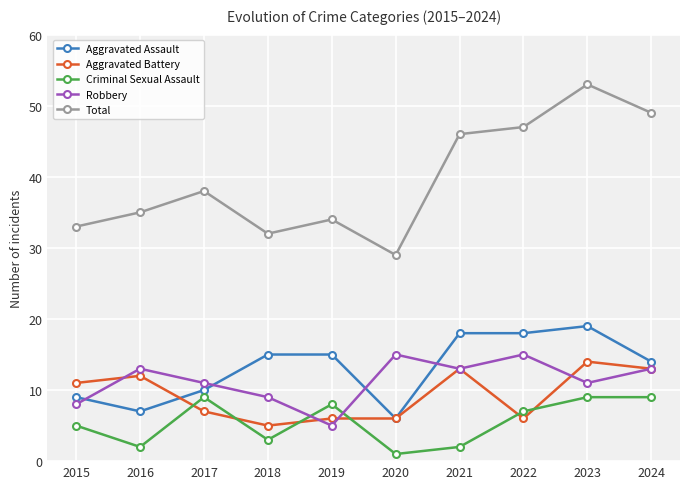

At which label is Total closest to 41?

2017